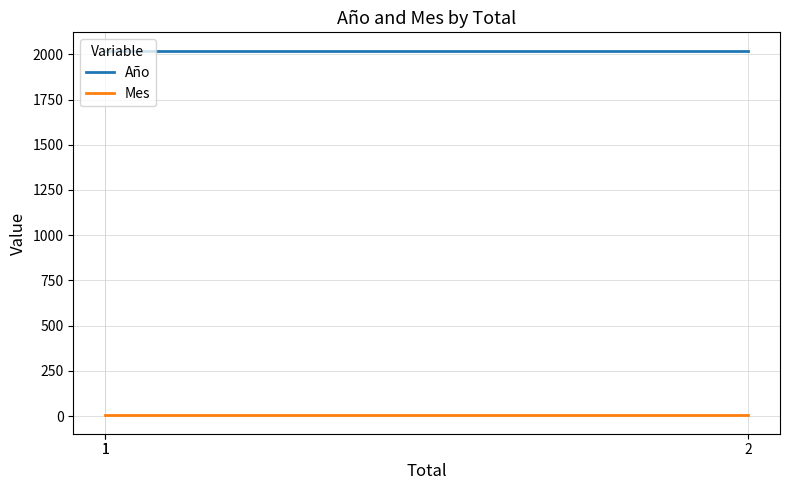

Reading left to right, extract all data points from this chart.

Año: 2021	2021	2021
Mes: 3	3	3